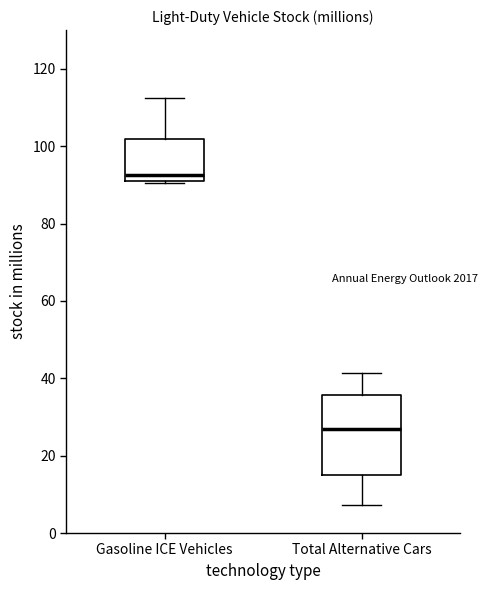

Reading left to right, read every box against the y-axis: the position of its median line, the range the box covers, and the ends of its whiskers. The values are not printed on the chart, so give them approximately, as read against the axis.

Gasoline ICE Vehicles: median 92, box 90 to 102, whiskers 90 to 112
Total Alternative Cars: median 26, box 16 to 36, whiskers 8 to 42